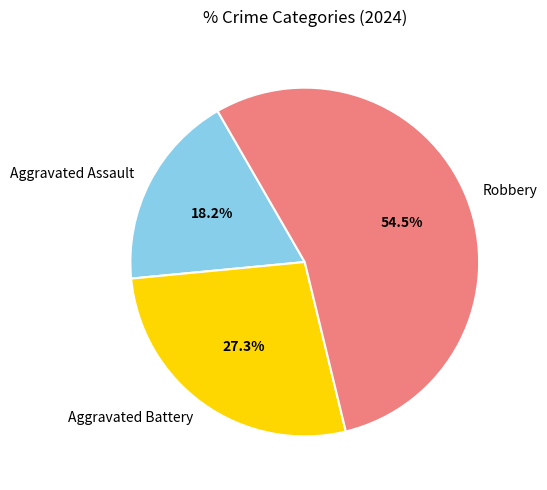

Is it true that Aggravated Assault is 18% of the pie?

True